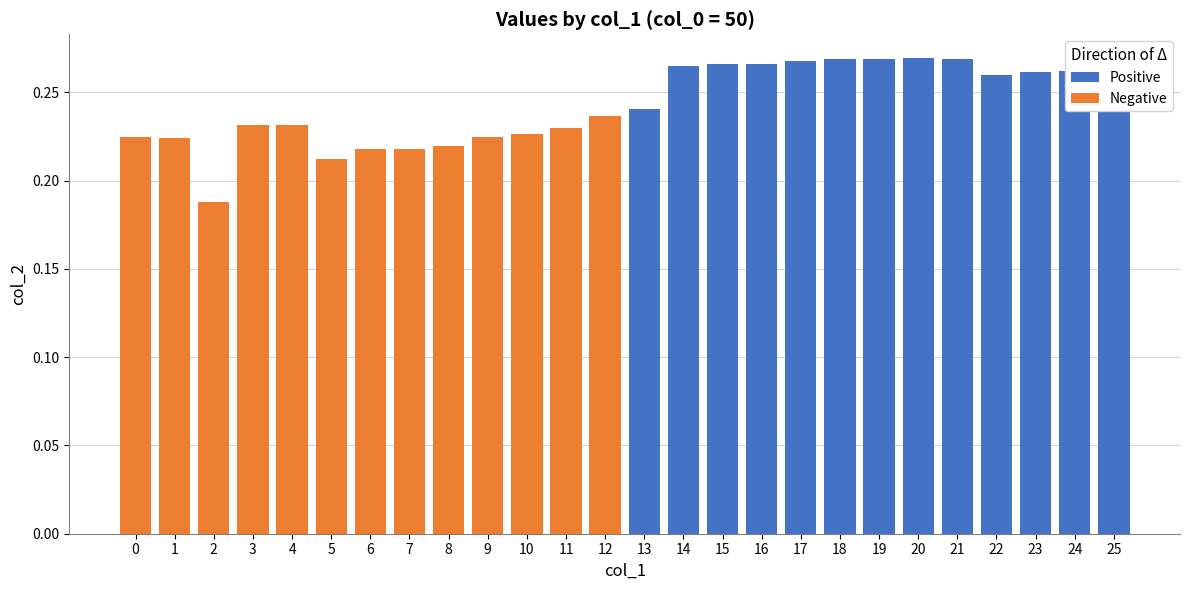

Reading right to left, what are all the values shown in this chart?

Positive: 0.3	0.3	0.3	0.3	0.3	0.3	0.3	0.3	0.3	0.3	0.3	0.3	0.2	0.0	0.0	0.0	0.0	0.0	0.0	0.0	0.0	0.0	0.0	0.0	0.0	0.0
Negative: 0.0	0.0	0.0	0.0	0.0	0.0	0.0	0.0	0.0	0.0	0.0	0.0	0.0	0.2	0.2	0.2	0.2	0.2	0.2	0.2	0.2	0.2	0.2	0.2	0.2	0.2